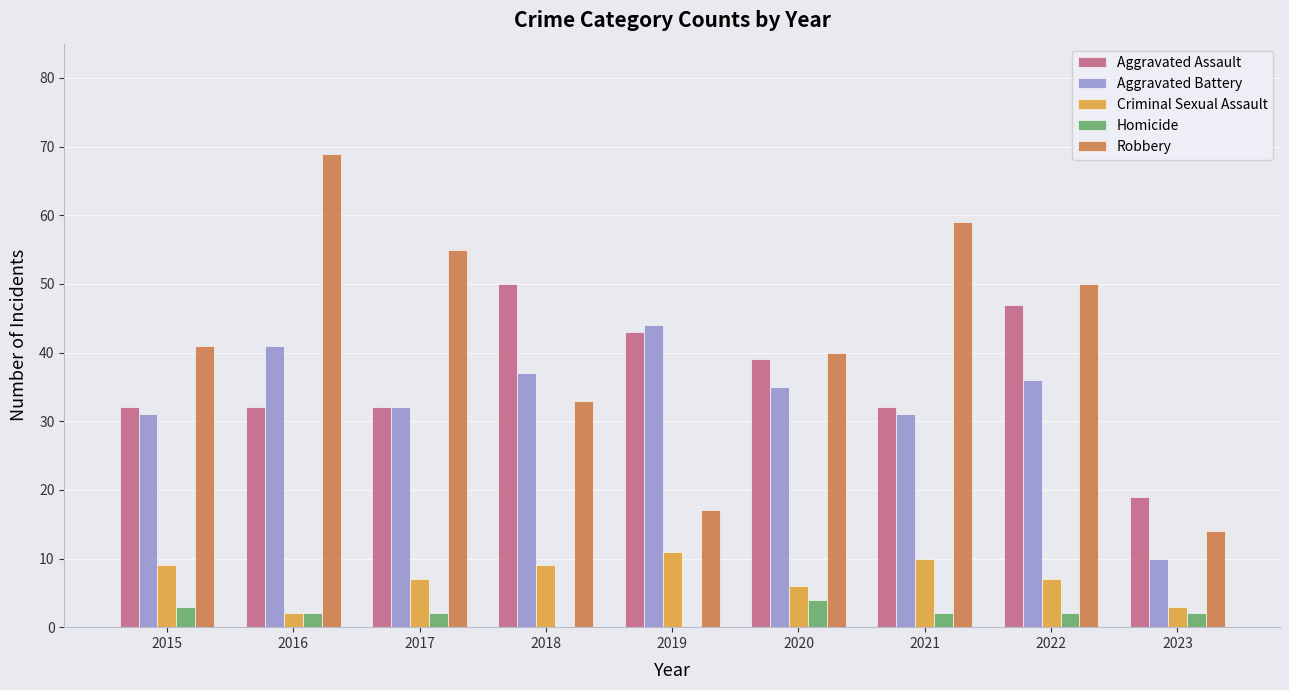

Read the Criminal Sexual Assault value at 2023.

3